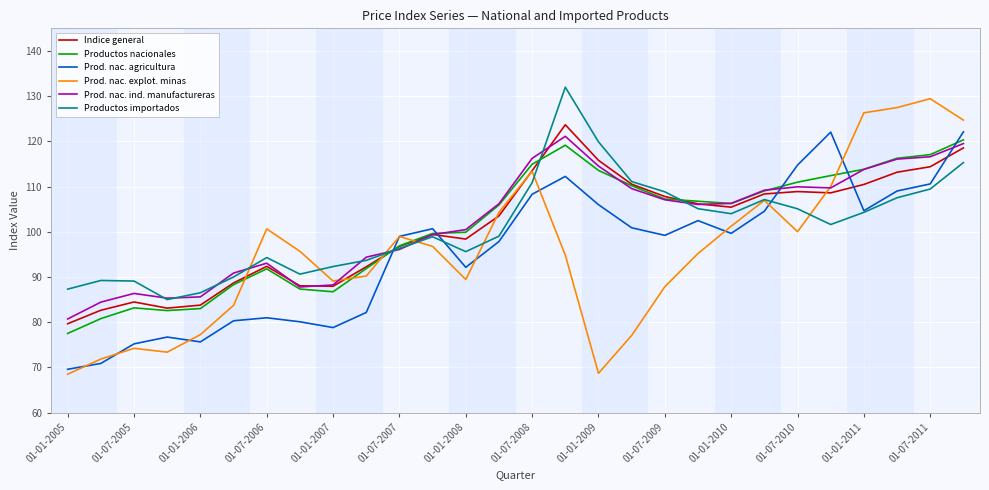

What is the minimum value shown in the chart?

68.5